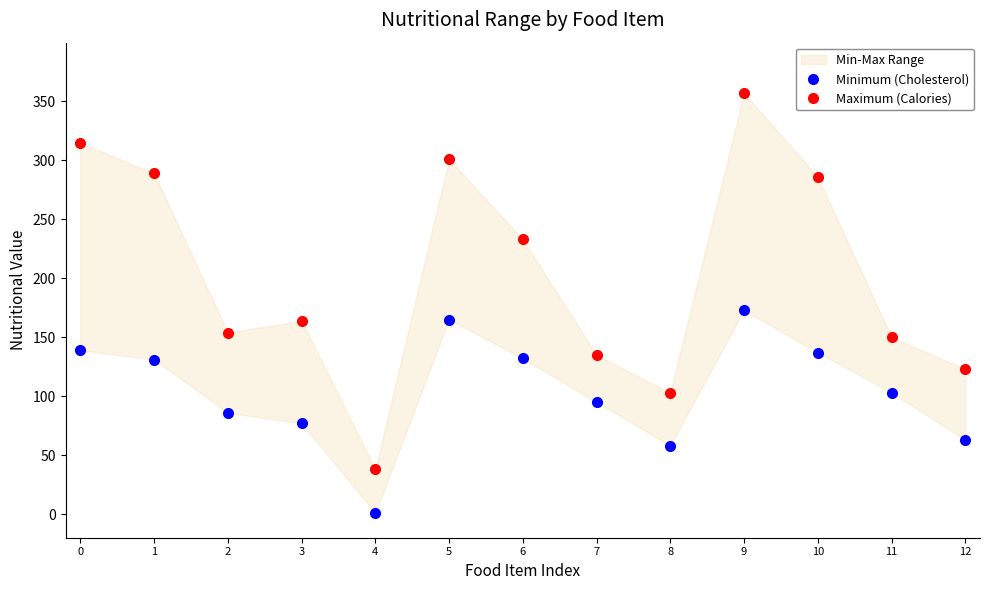

What is the difference between the highest and lowest values at 8?

45